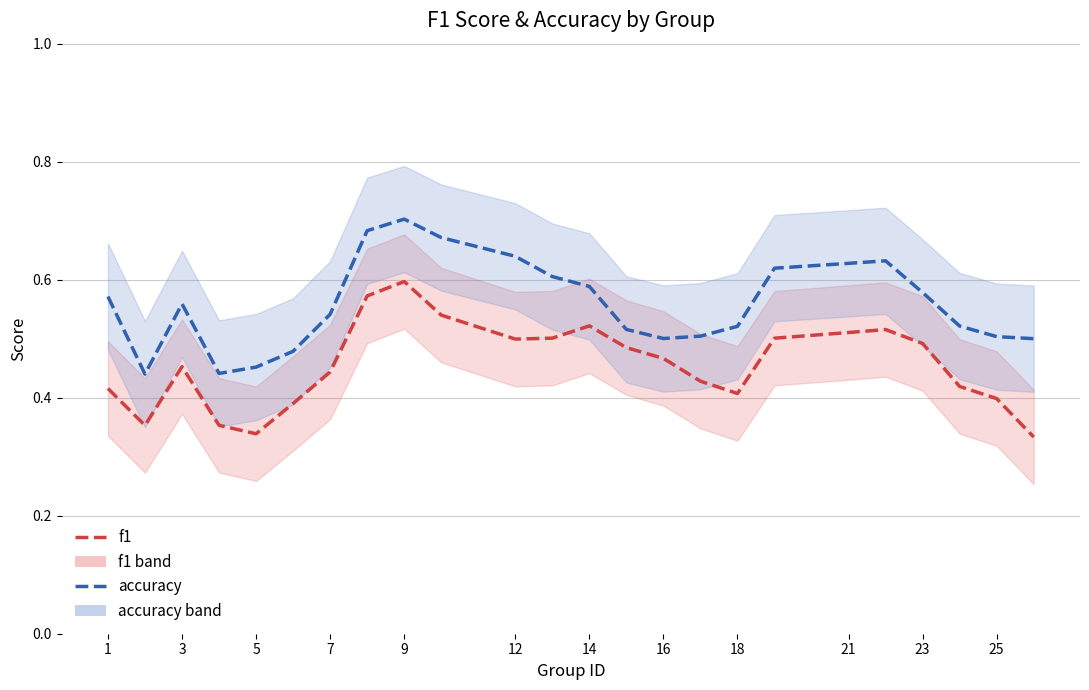

What is the difference between the maximum and minimum values in the f1 series?

0.3